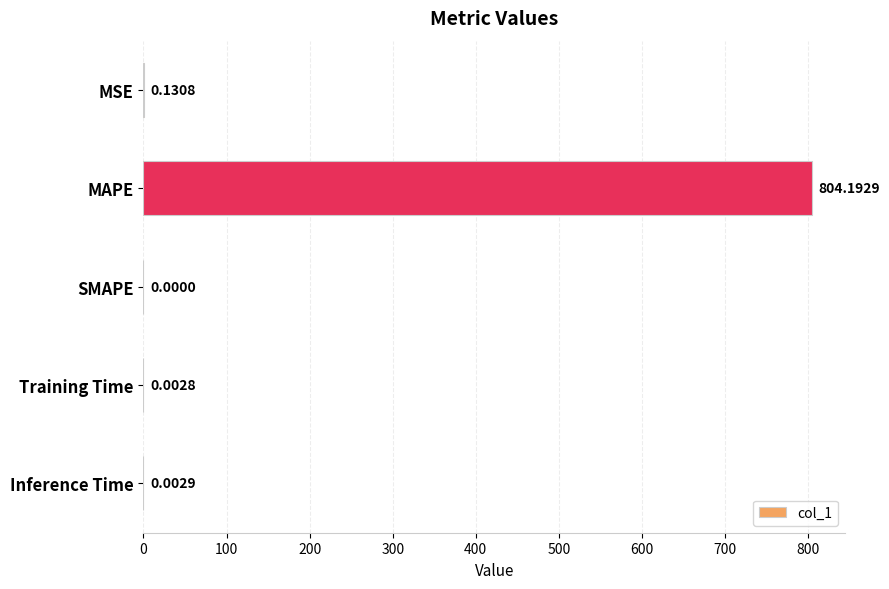

Where is the data nearest to the value 402?

MSE